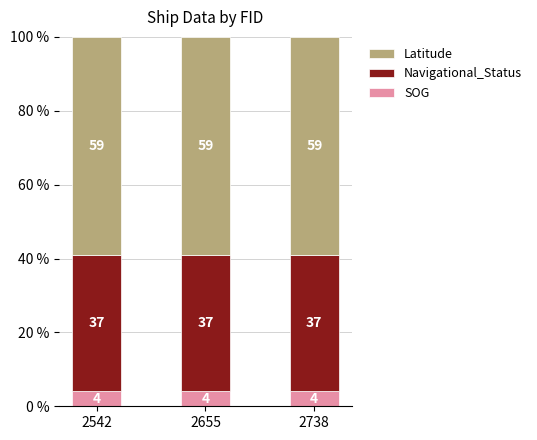

How many bars are there in total?

3